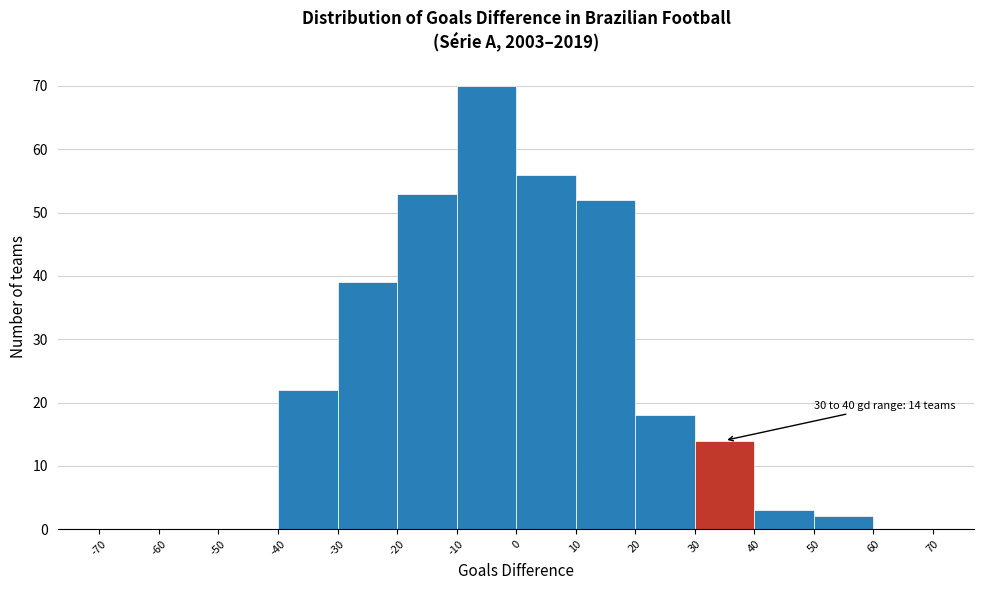

Which range on the x-axis has the tallest bar?

-10 to 0